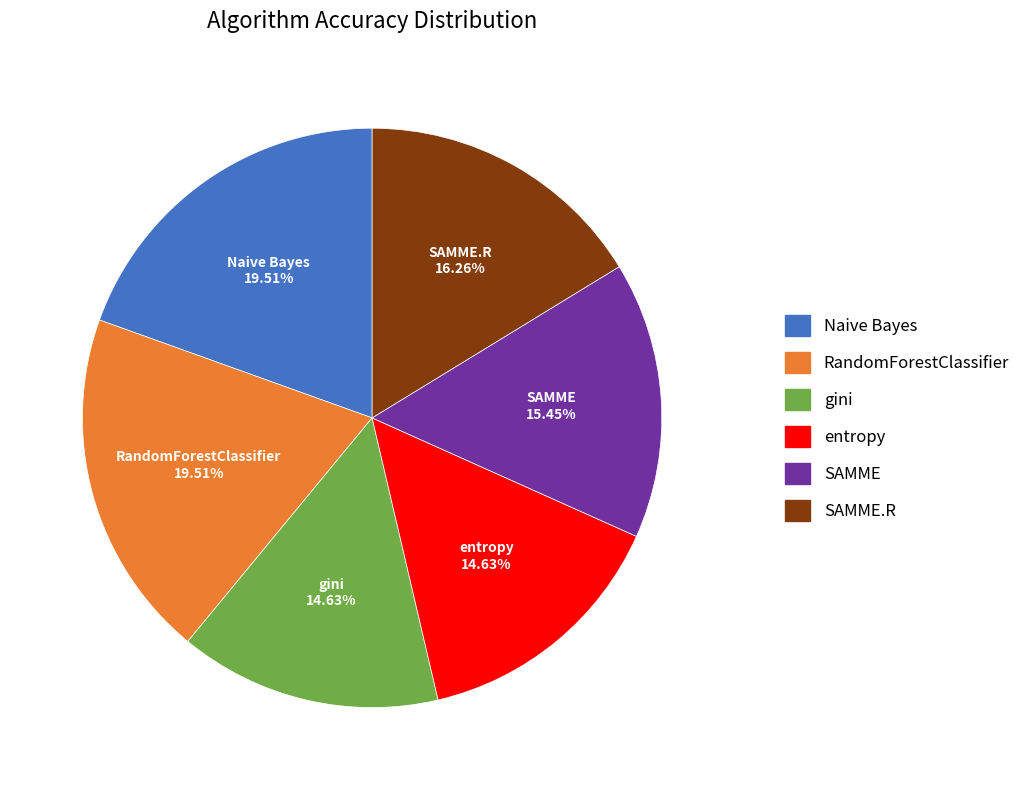

Does Naive Bayes account for over 50% of the chart?

No